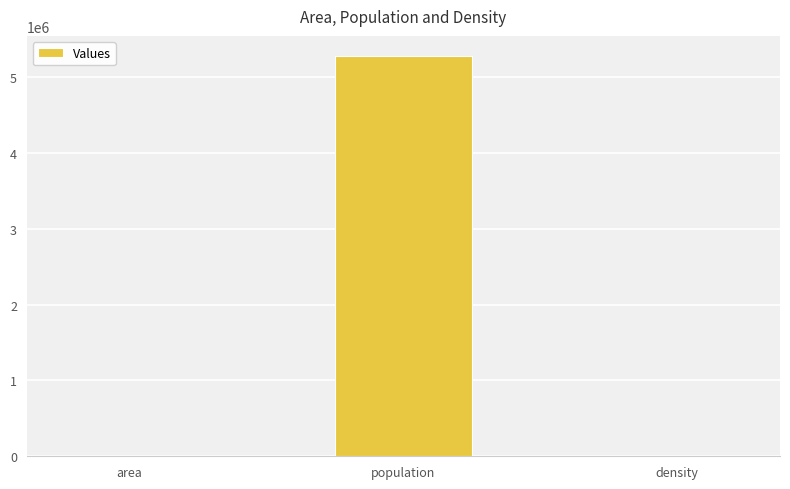

True or false: the data shows 2176827.8 at population.

False